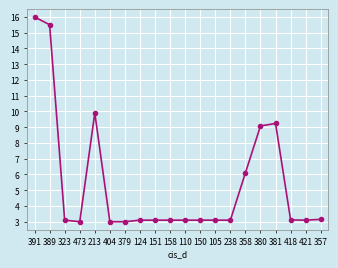

What is the label of the 6th point from the right?

358